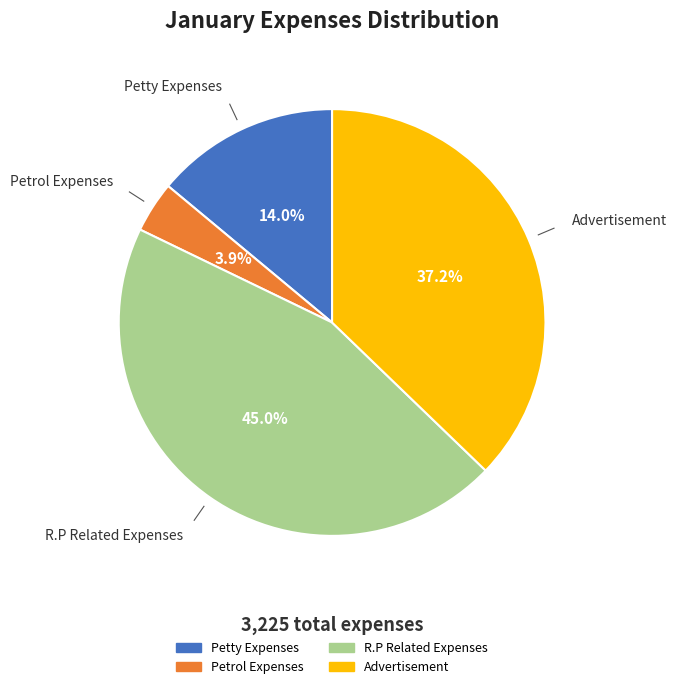

To the nearest percent, what is the difference between the largest and smallest slice percentages?

41%